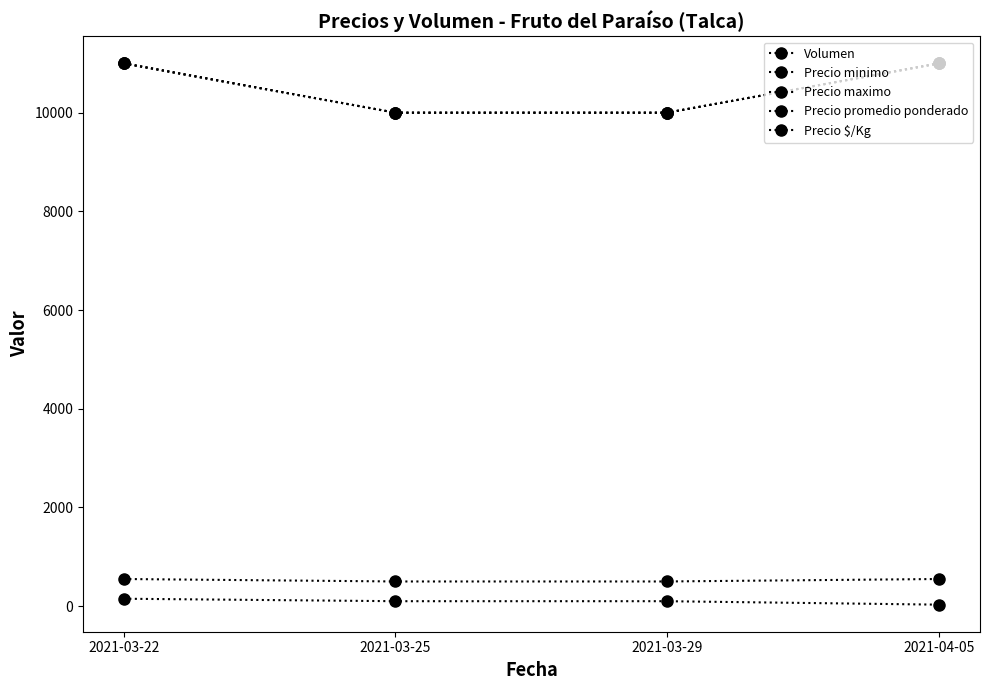

True or false: Precio $/Kg has more than 1 points higher than both neighbors.

False